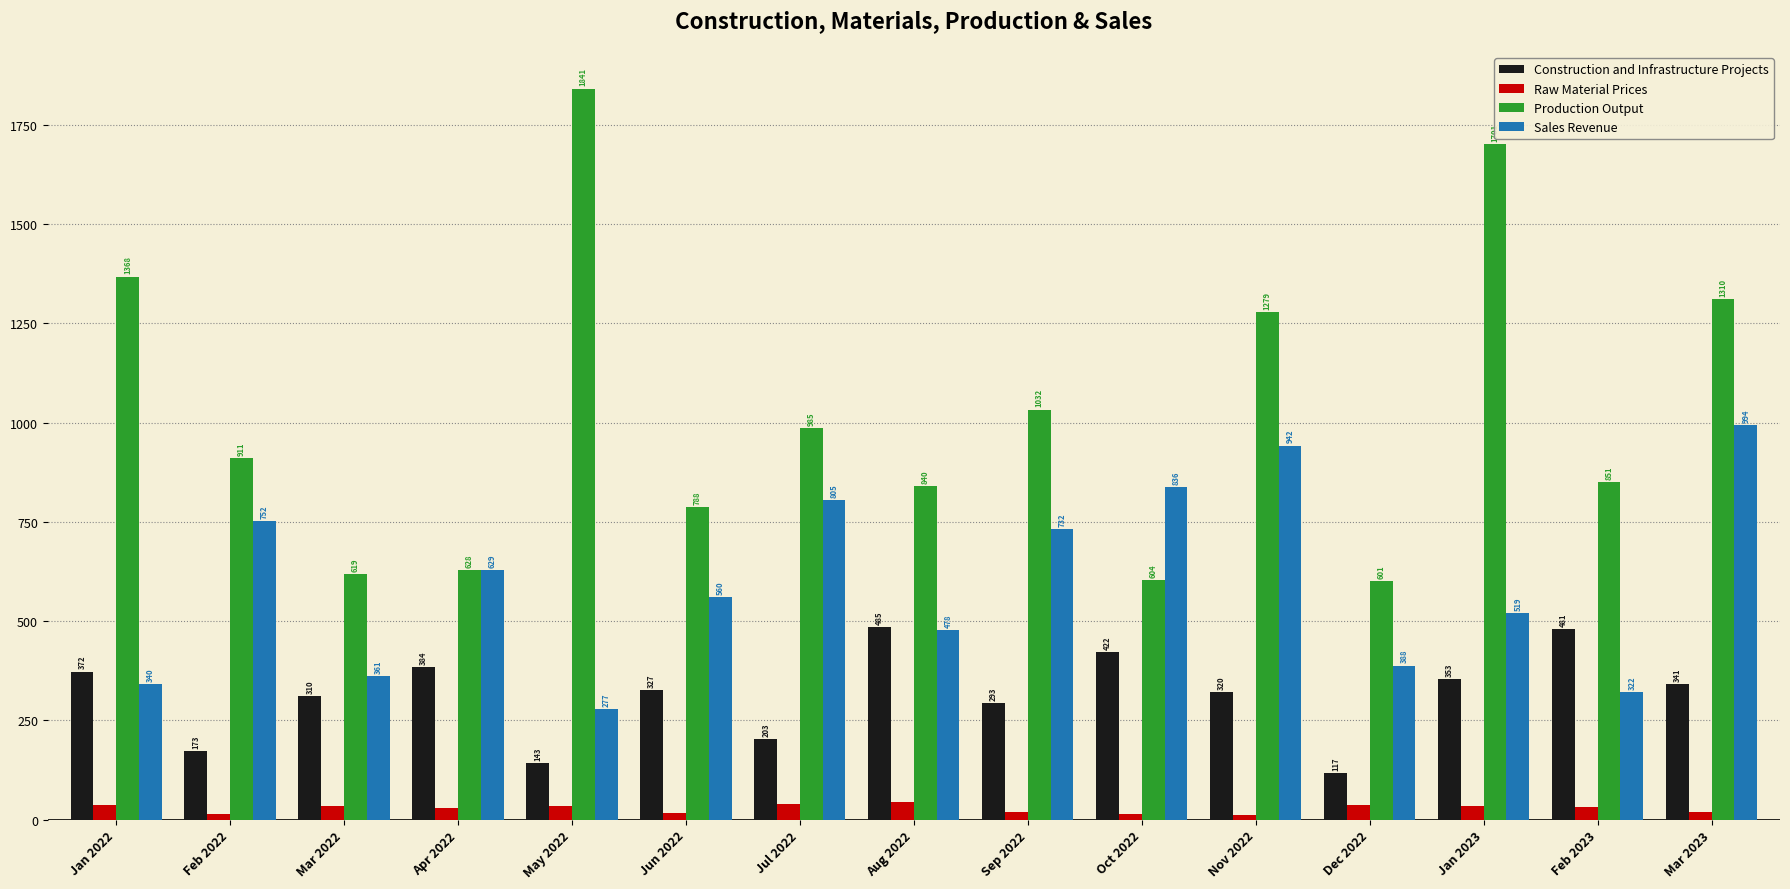

What is the difference between the maximum and second lowest values in the Construction and Infrastructure Projects series?

342.4